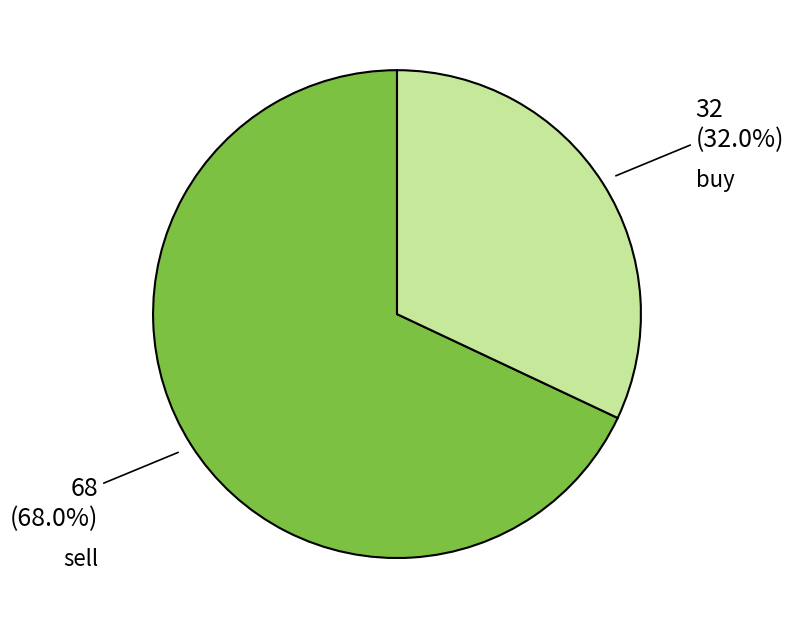

Does any single category account for the majority?

Yes